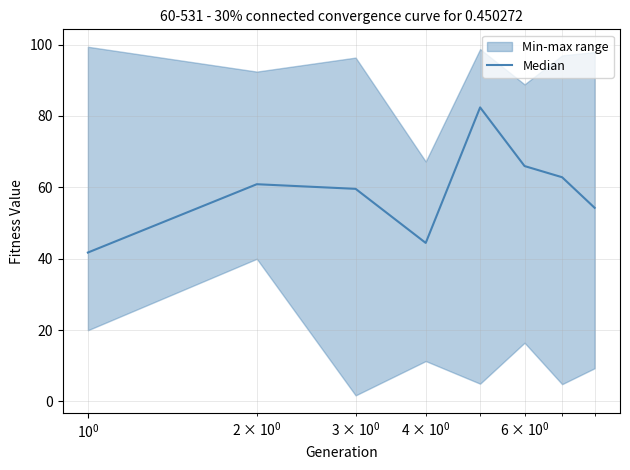

What is the difference between the maximum and second lowest values?

38.0